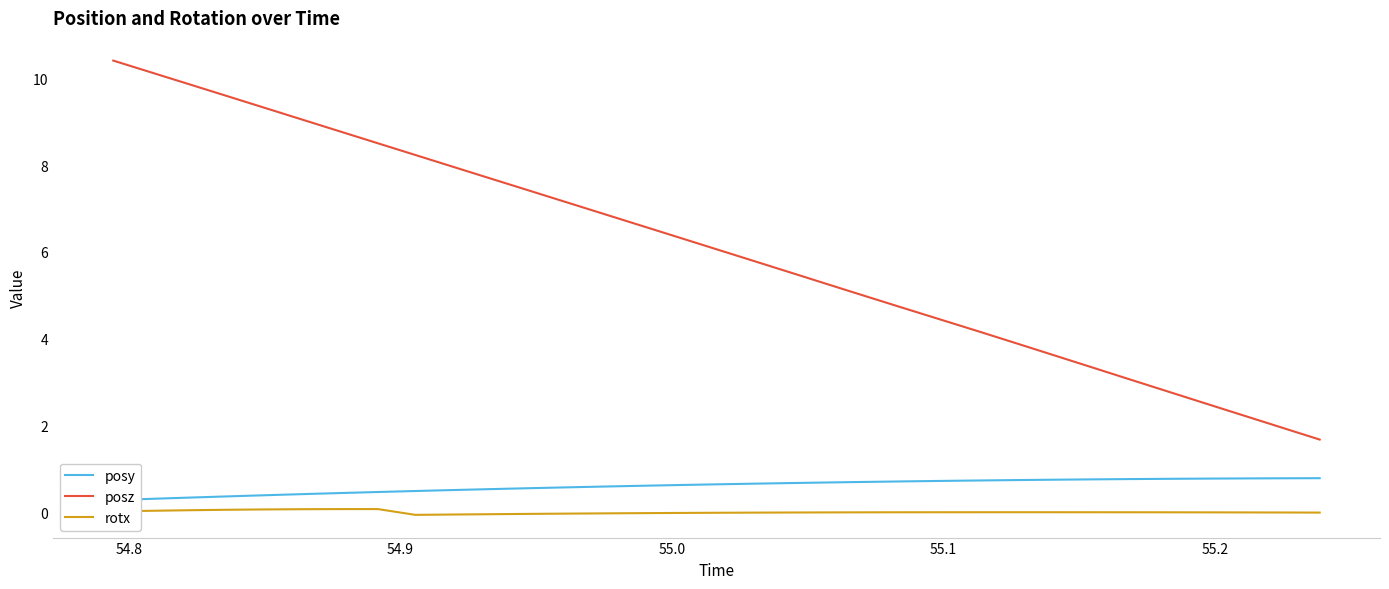

What is the minimum value for posz?

1.7